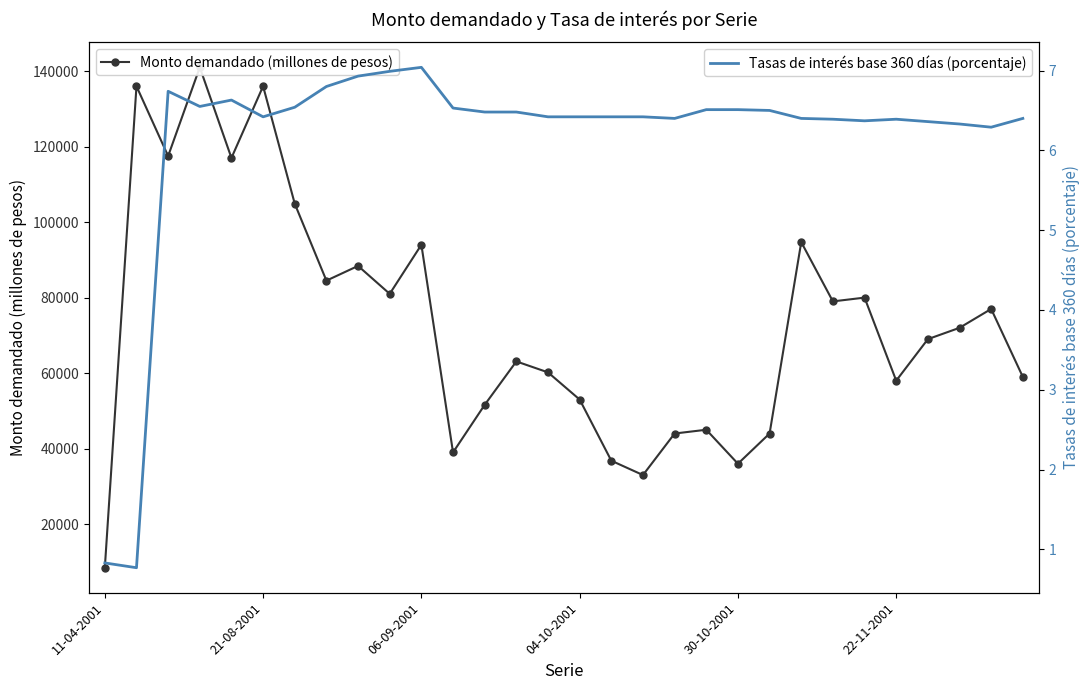

Which series has the largest range (max minus min)?

Monto demandado (millones de pesos)